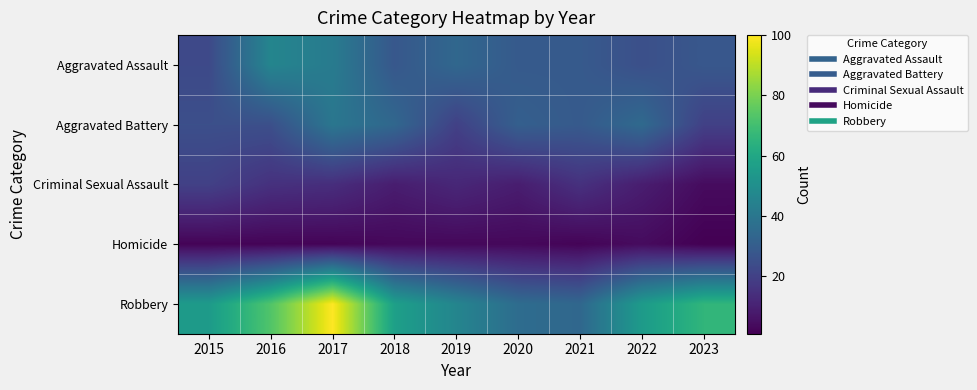

How many data points does each series have?

9